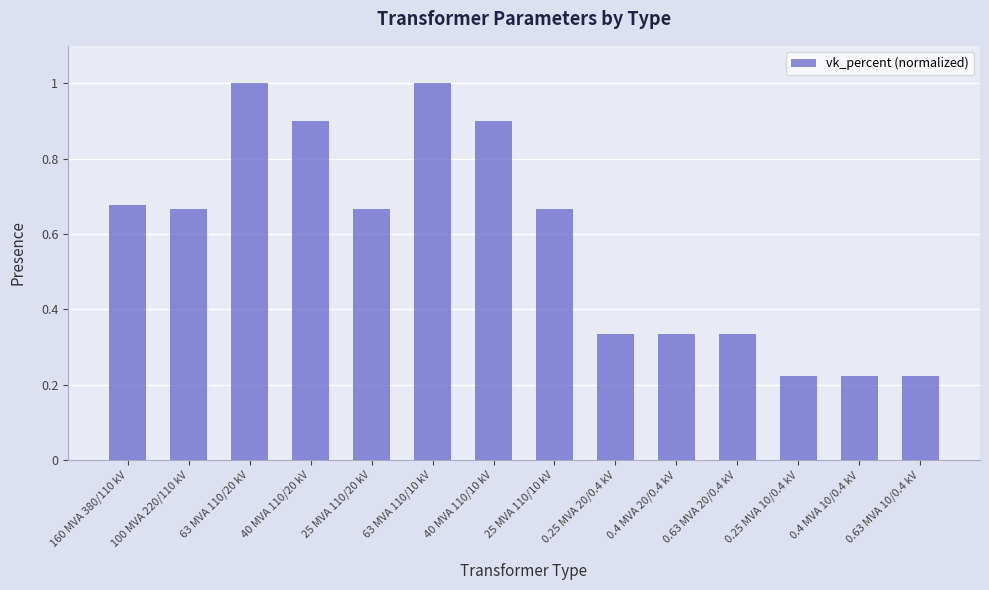

What is the maximum value shown in the chart?

1.0